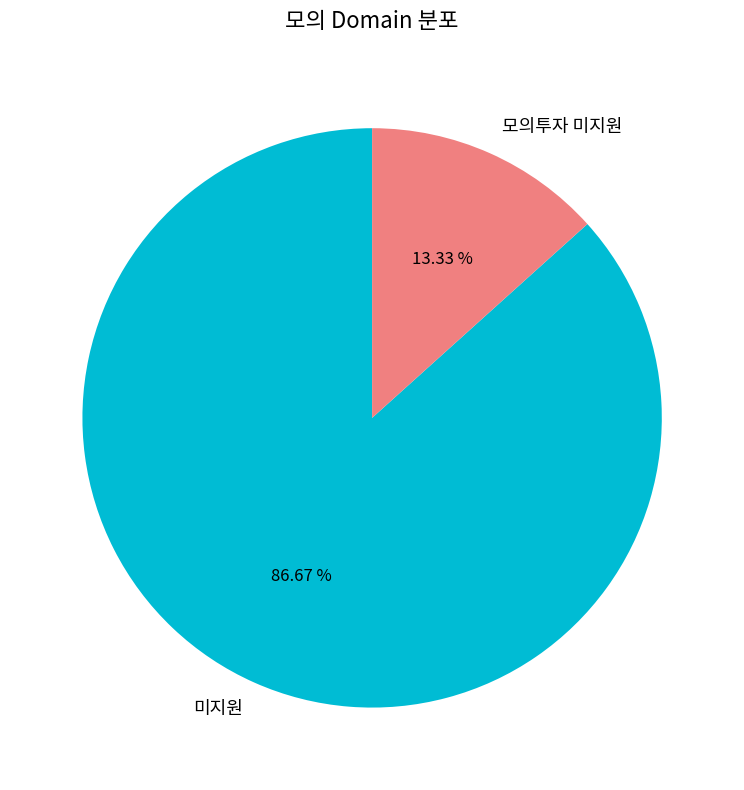

Does 모의투자 미지원 account for over 50% of the chart?

No